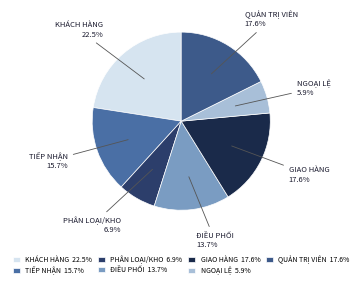

Does any single category account for the majority?

No